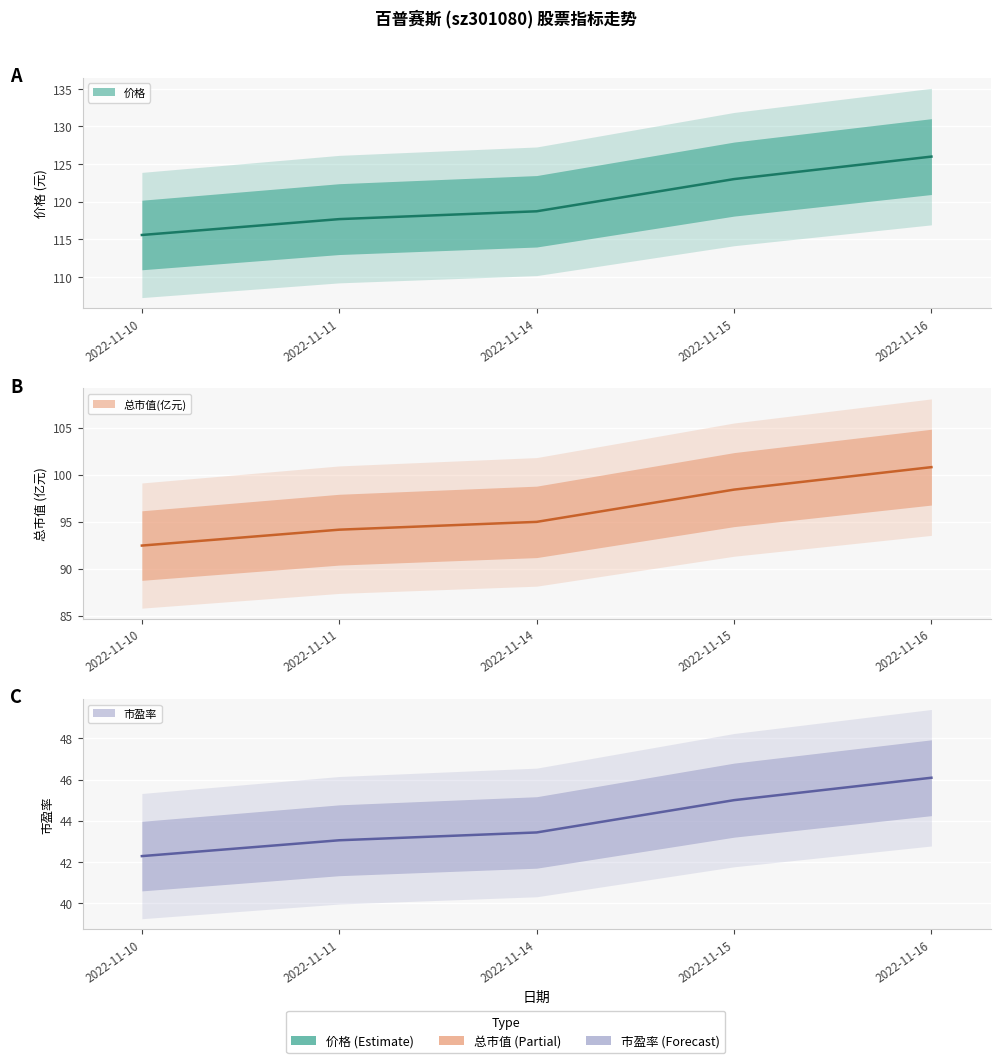

True or false: 价格 has a value of 159.1 at 2022-11-14.

False